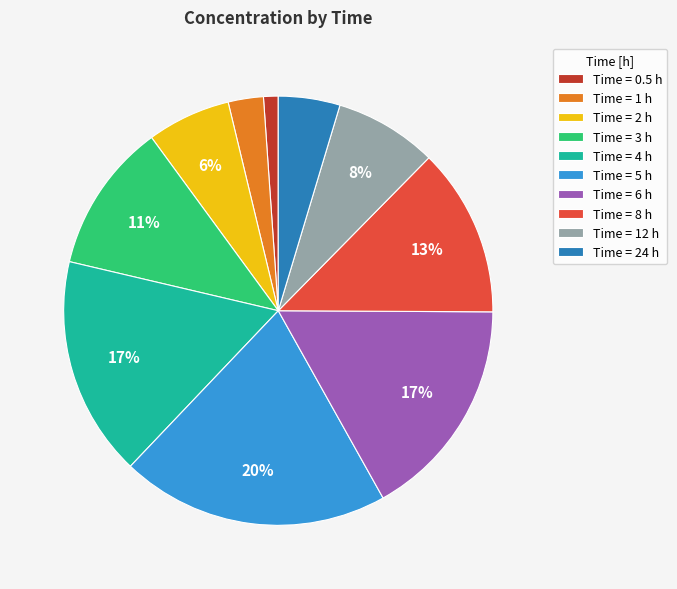

To the nearest percent, what is the difference between the largest and smallest slice percentages?

19%